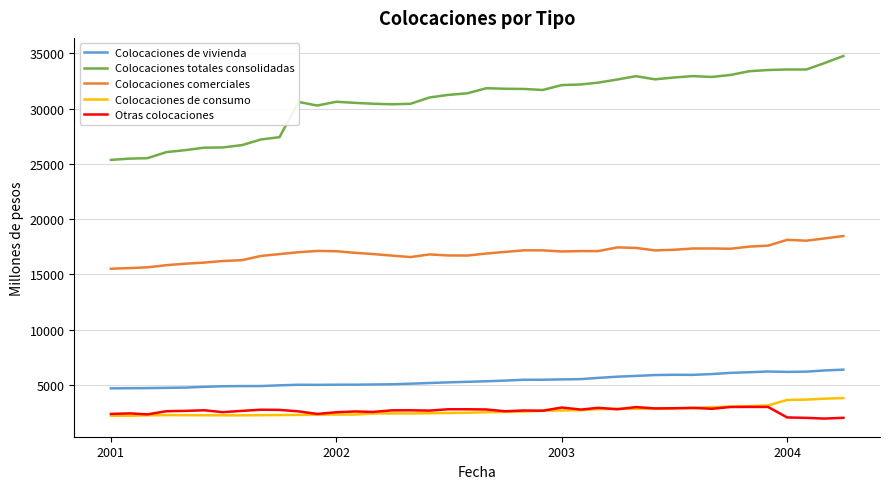

True or false: Colocaciones totales consolidadas and Colocaciones de vivienda cross at least once.

False